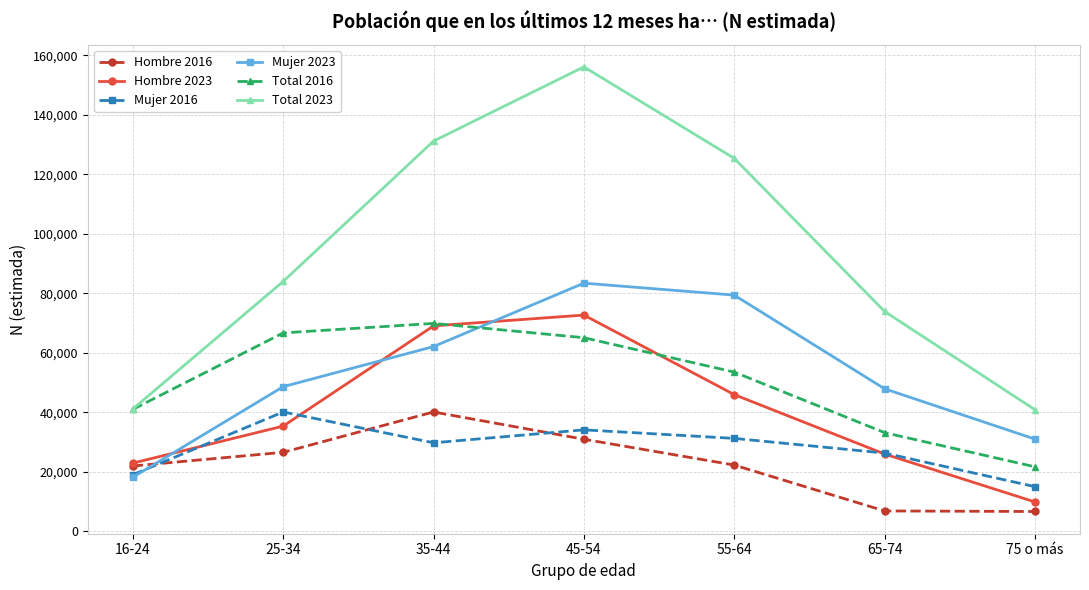

Where is Mujer 2023 nearest to the value 50827?

25-34